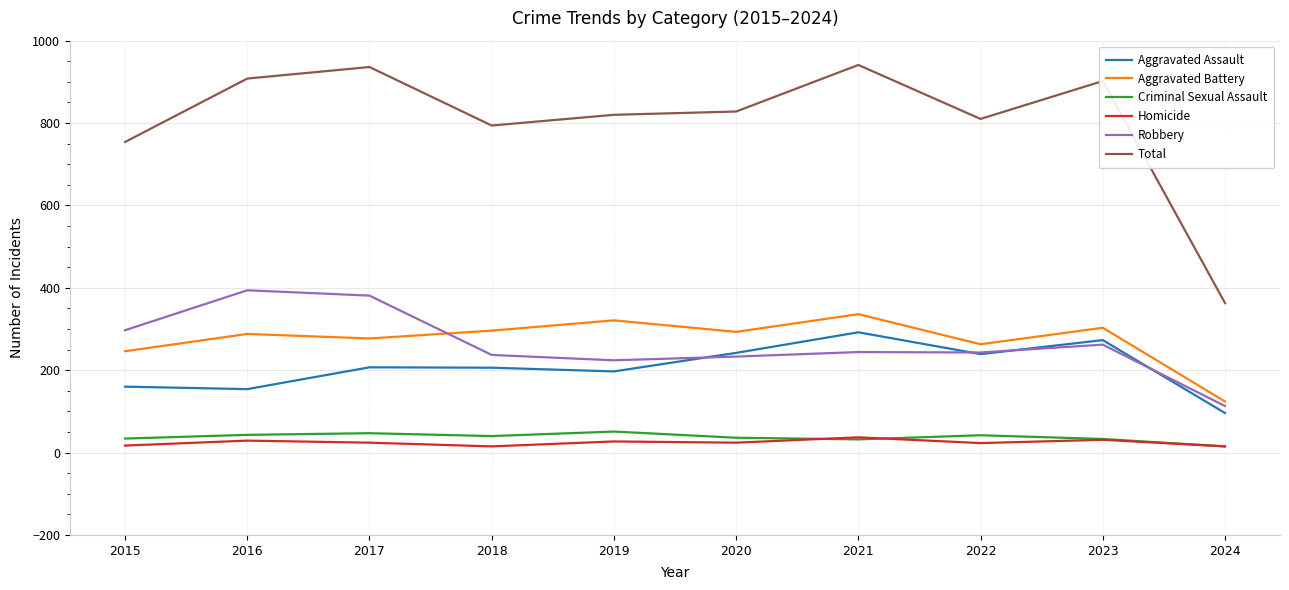

True or false: Homicide and Aggravated Battery cross at least once.

False